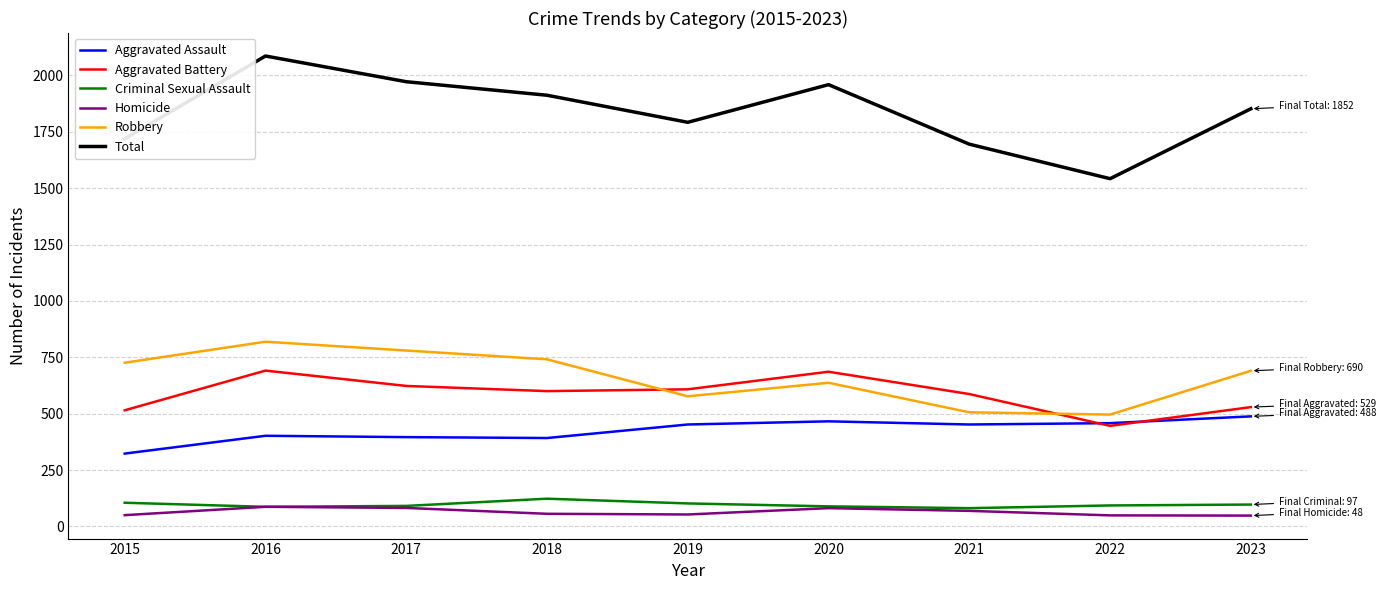

What is the approximate value of Aggravated Assault at 2016, to the nearest 5?

400